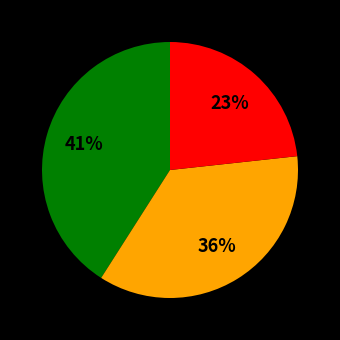

To the nearest percent, what is the difference between the largest and smallest slice percentages?

18%